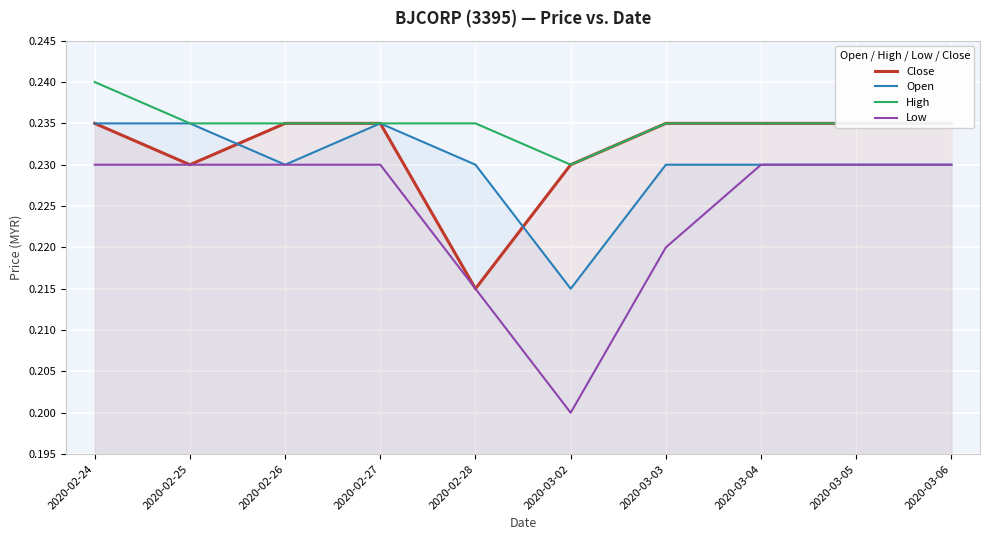

Does the chart display data point markers on the line(s)?

No